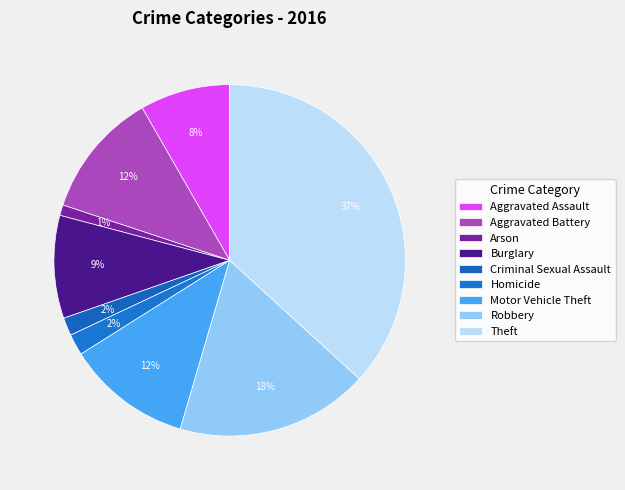

Which slice is the smallest?

Arson